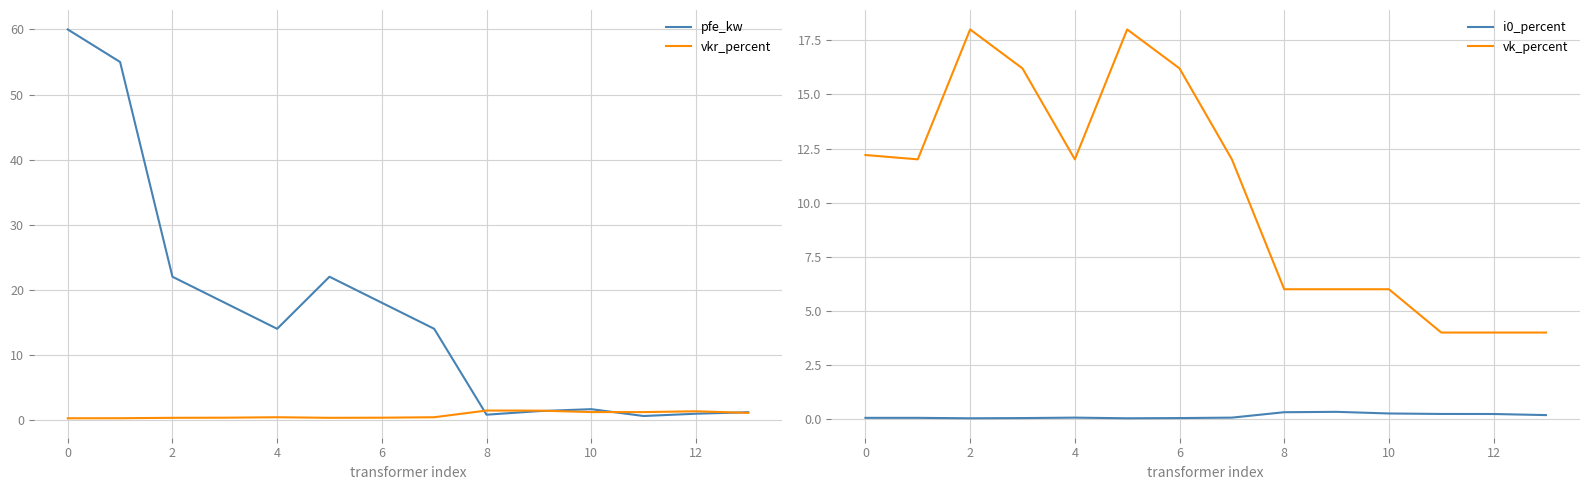

What is the label of the 1st point from the right?

13